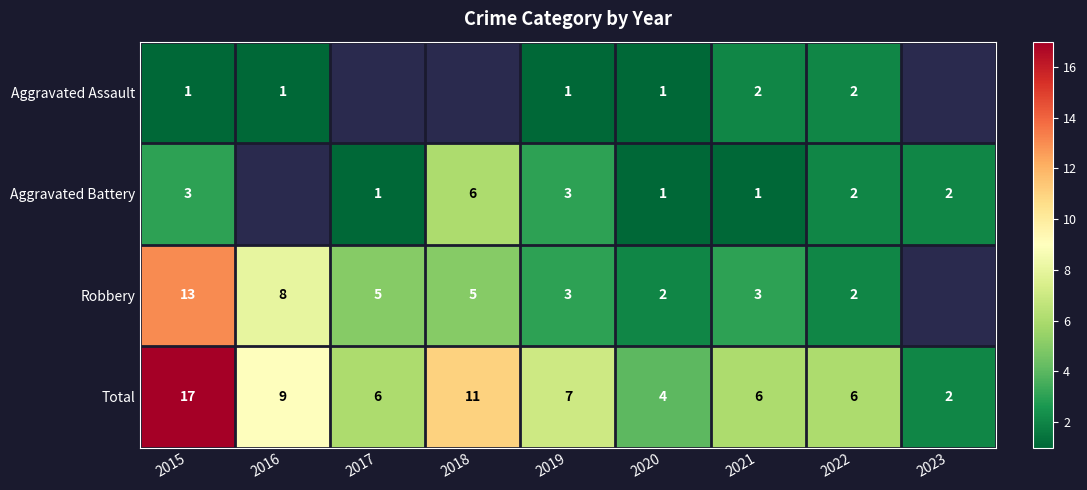

At which label does Total reach its peak?

2015